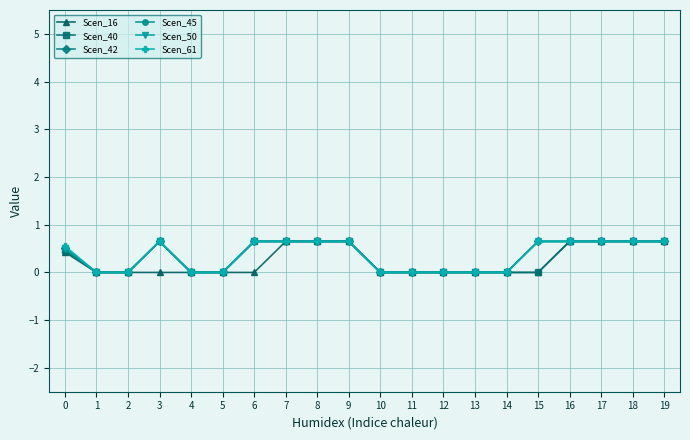

At which category does Scen_61 reach its first local peak?

3